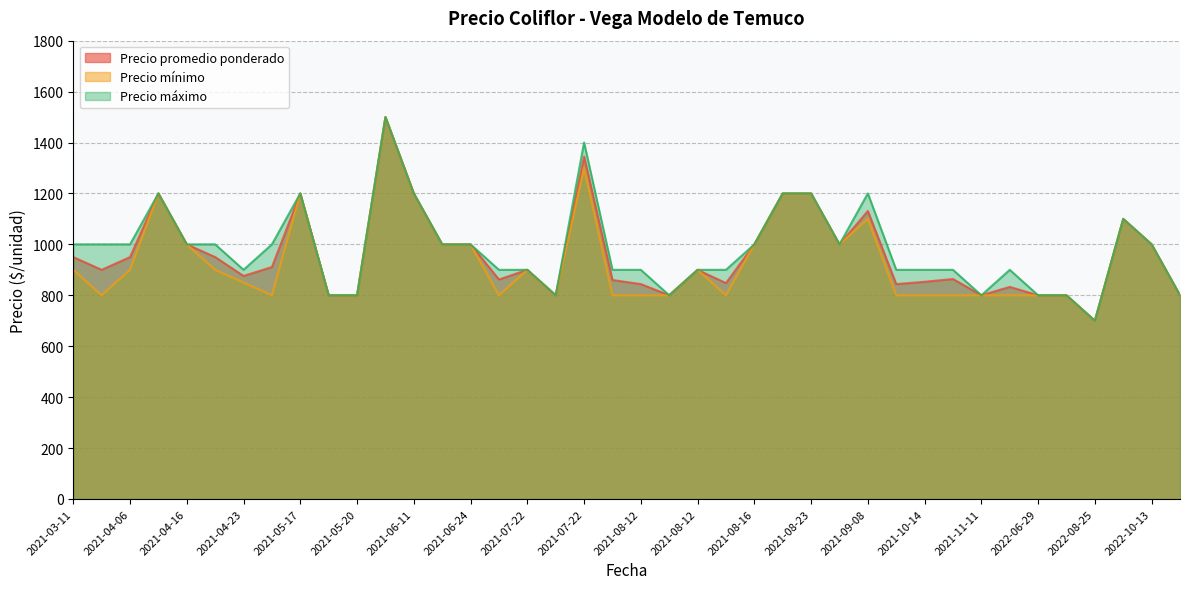

The value of Precio mínimo at 2021-09-08 is 1969. True or false?

False